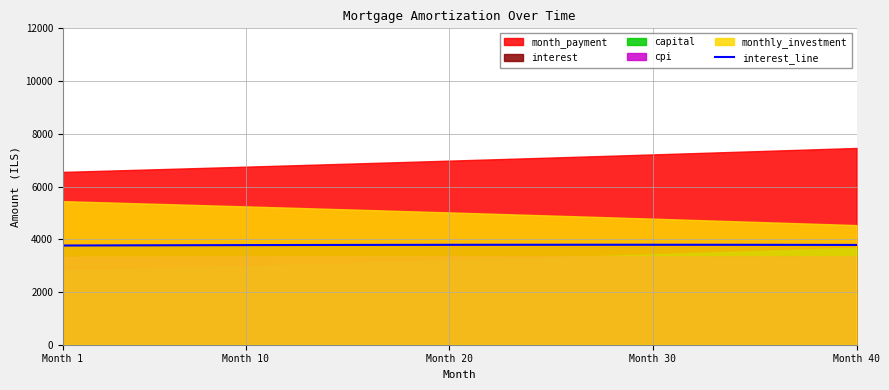

What is the lowest value of the interest_line series?

3762.5